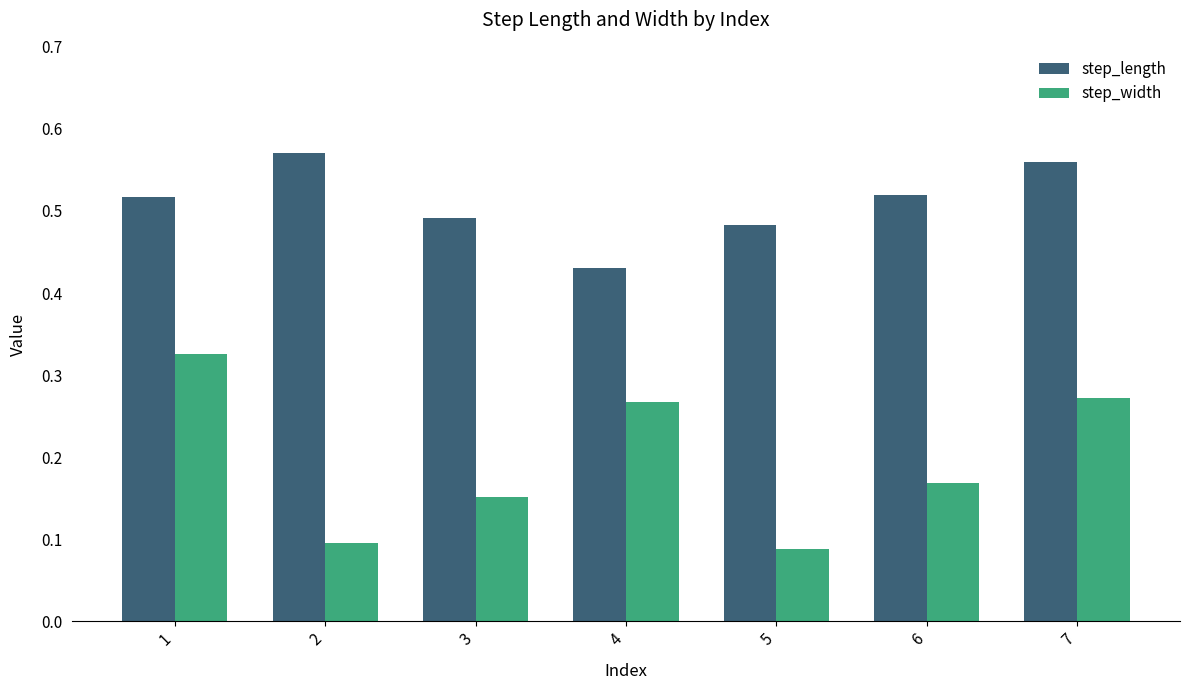

Rank the series by their maximum value, from lowest to highest.

step_width, step_length